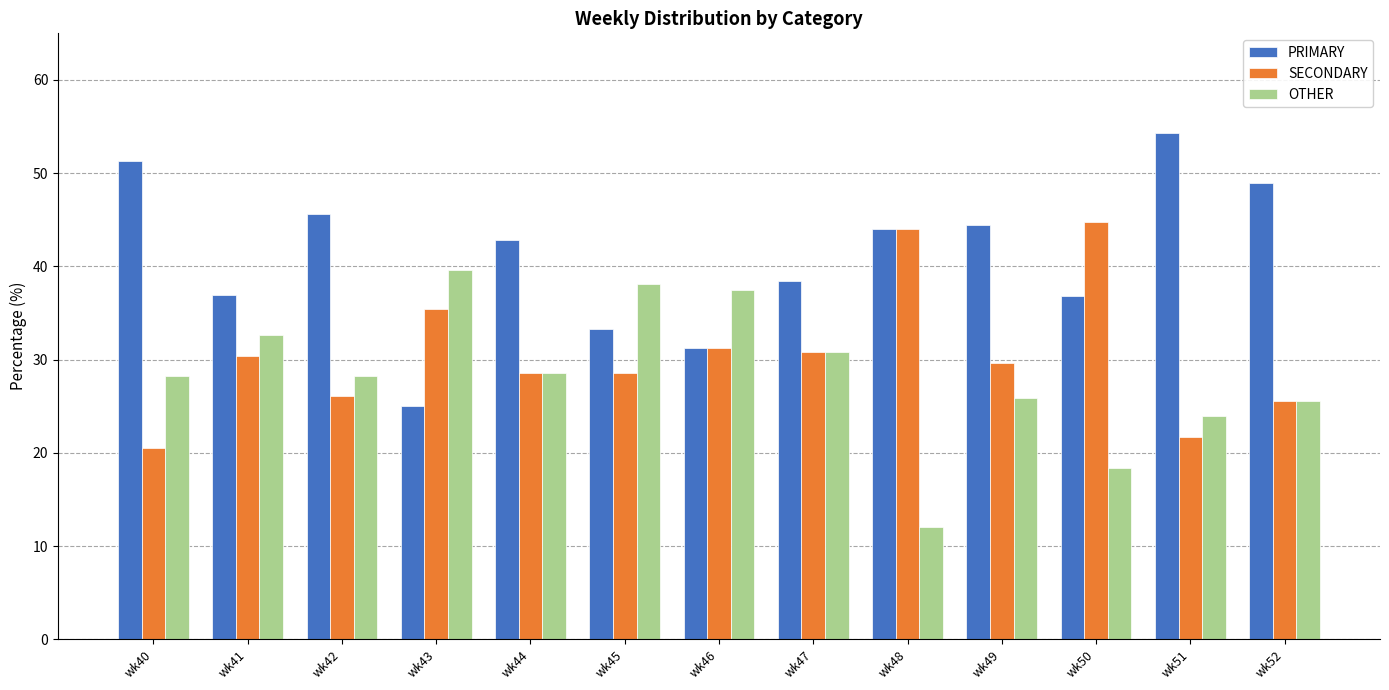

Where is PRIMARY nearest to the value 39?

wk47